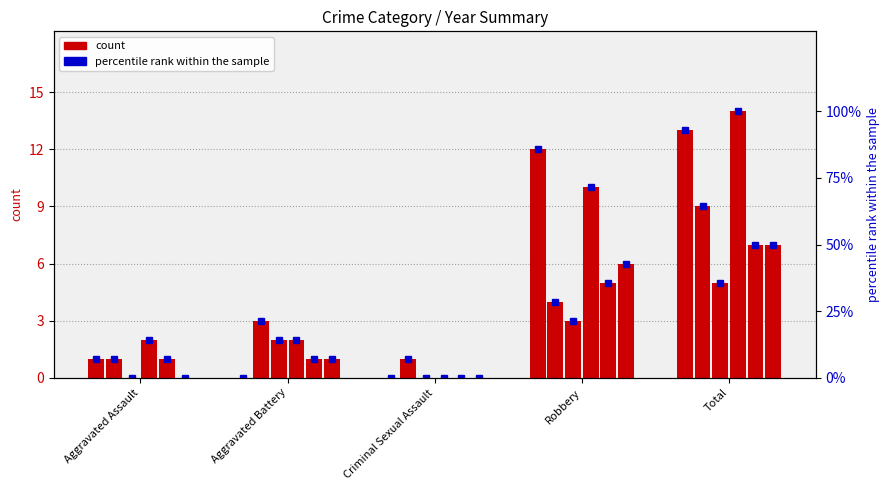

How many data points in 2019 are less than 1?

1